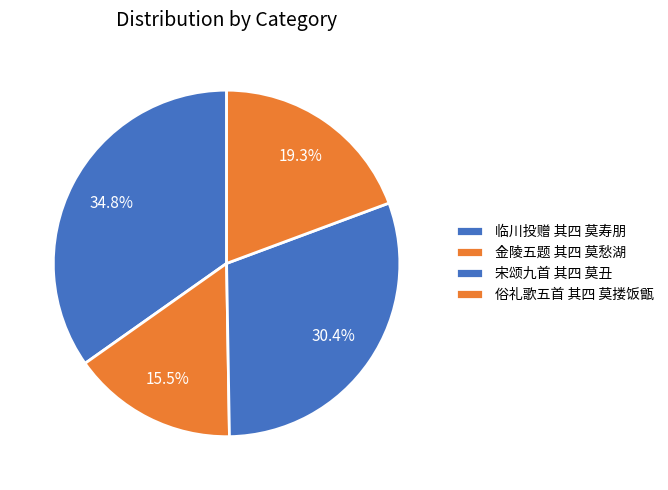

What percentage do 俗礼歌五首 其四 莫搂饭甑 and 宋颂九首 其四 莫丑 together represent?

49.7%